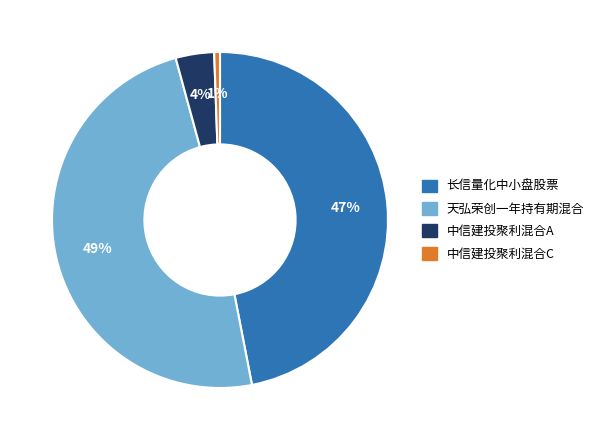

Is it true that 天弘荣创一年持有期混合 is 55% of the pie?

False